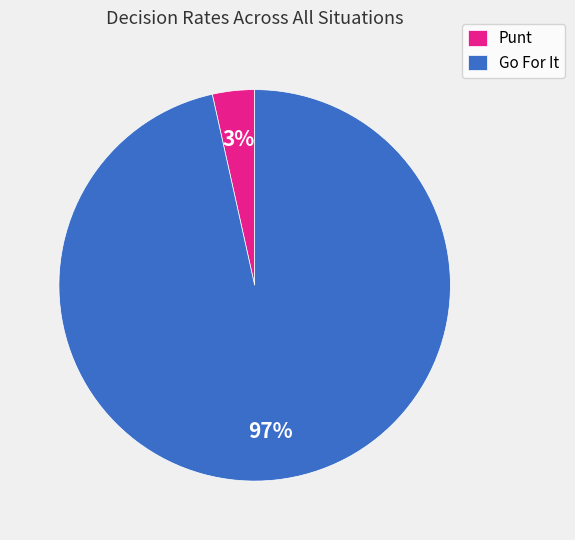

Between Go For It and Punt, which is larger?

Go For It